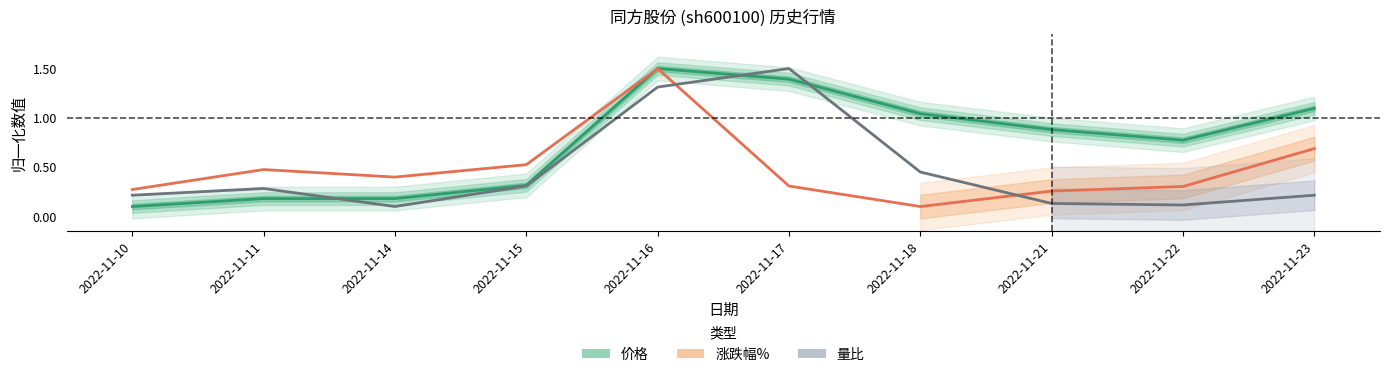

How many data points does each series have?

10